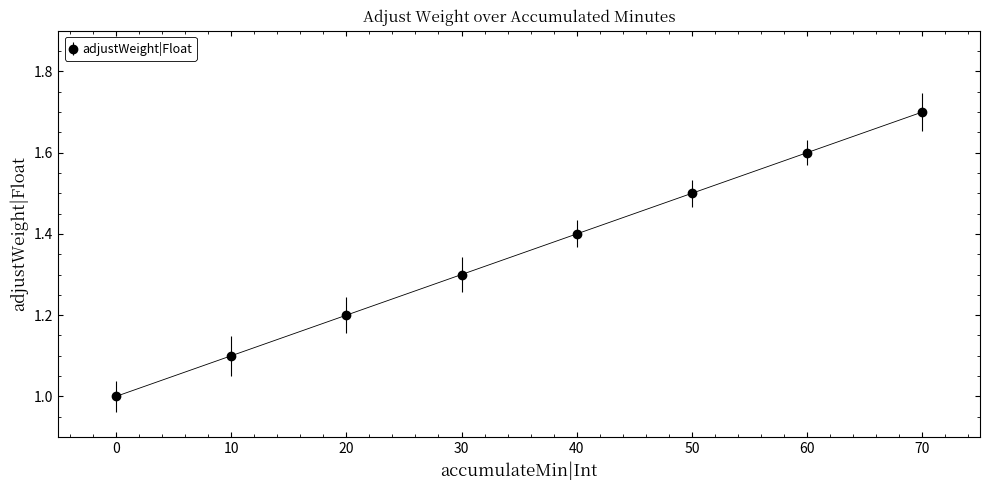

Rank the categories by value from highest to lowest.

70, 60, 50, 40, 30, 20, 10, 0